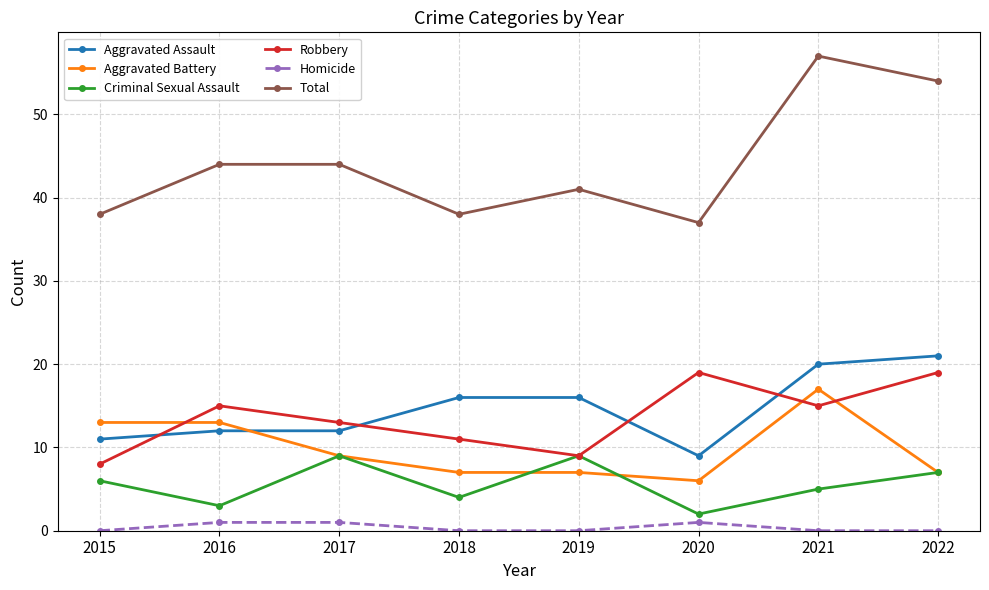

Which series changed the most between 2015 and 2018?

Aggravated Battery